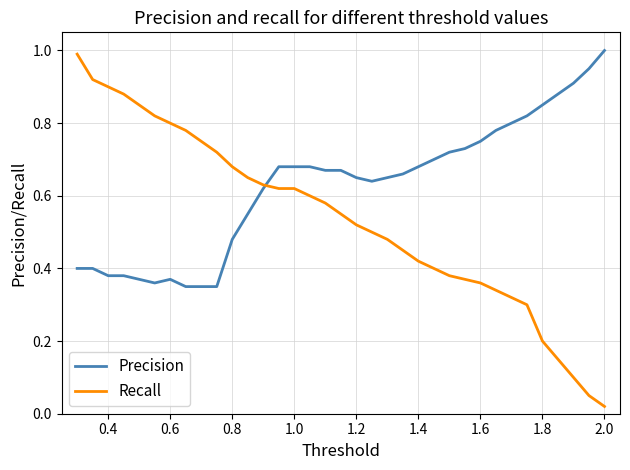

Which series has the largest total across all categories?

Precision